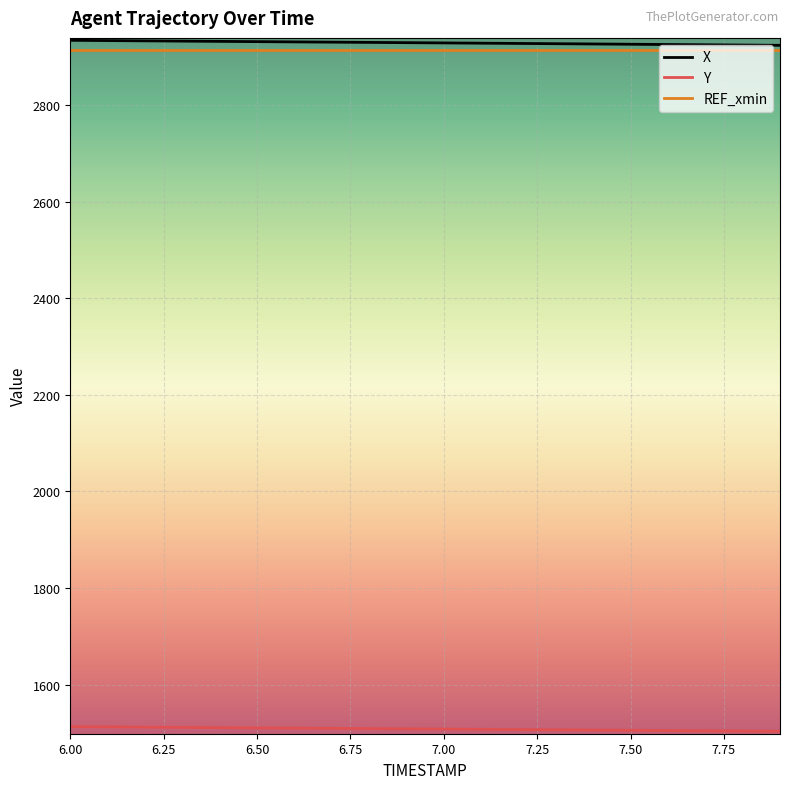

True or false: Y and X intersect in this chart.

False